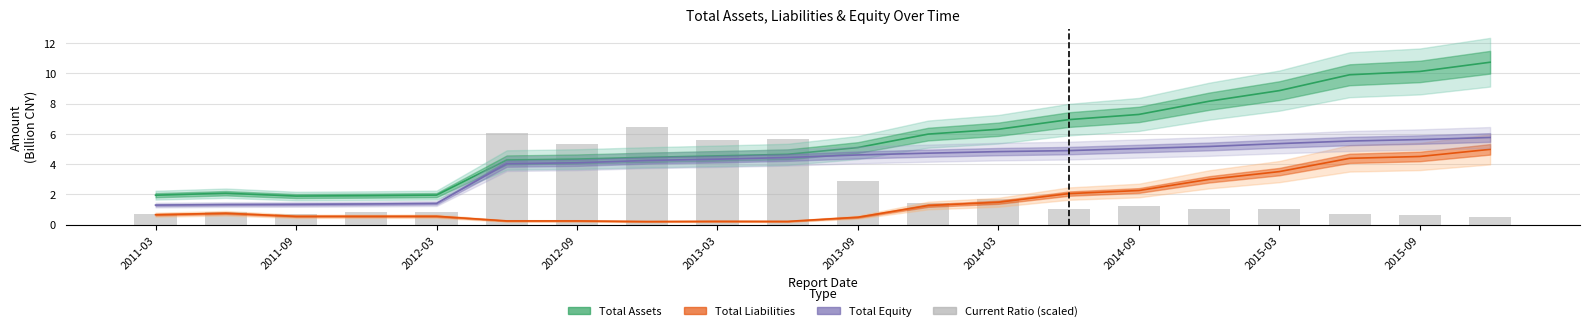

What is the lowest value of the Current Ratio (scaled) series?

0.5